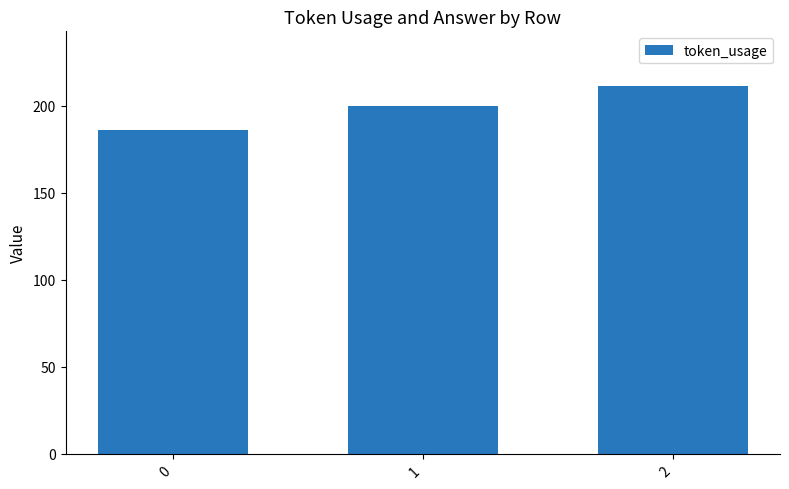

Count the number of data series in this chart.

1